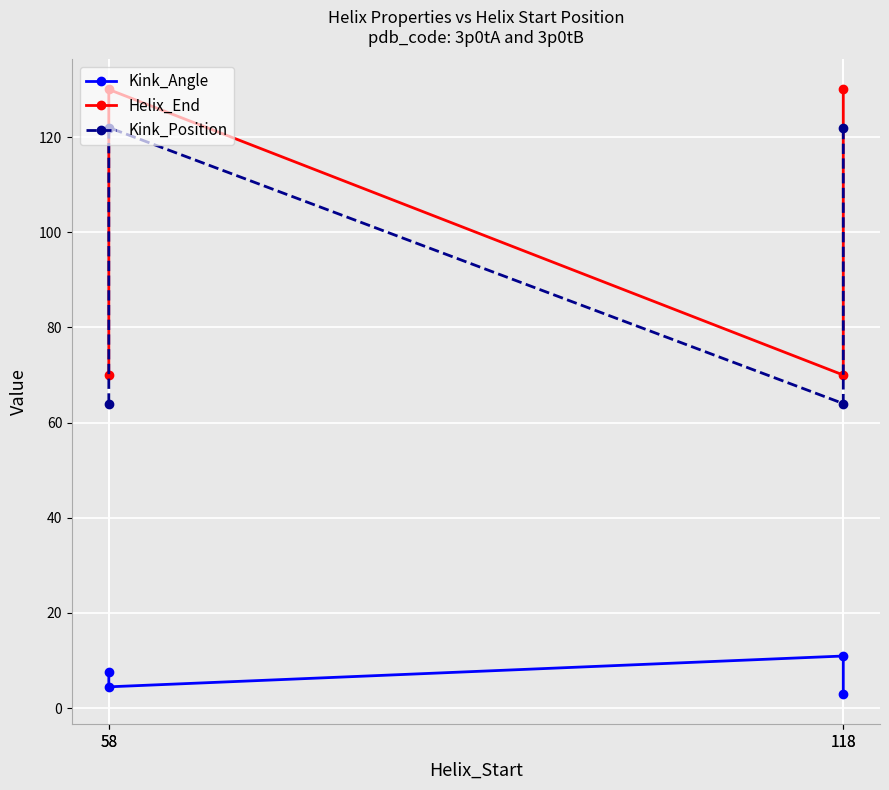

Which has a higher value, 118 or 58?

118